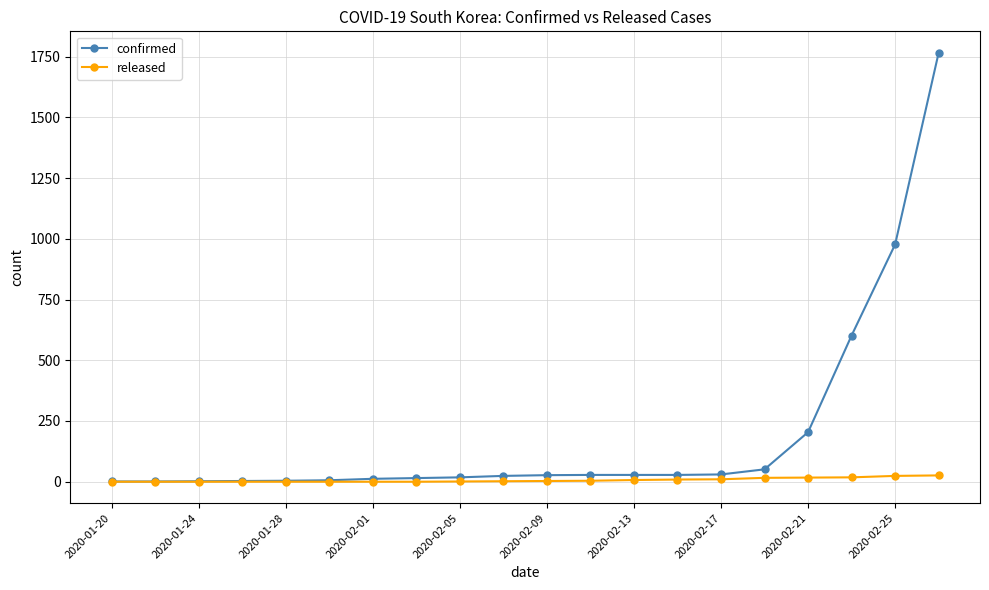

What are all the series names shown in the legend?

confirmed, released